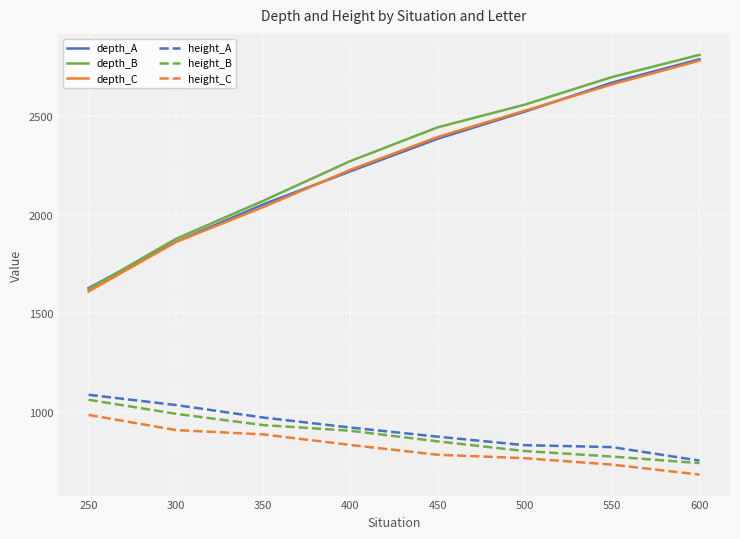

What are all the series names shown in the legend?

depth_A, depth_B, depth_C, height_A, height_B, height_C